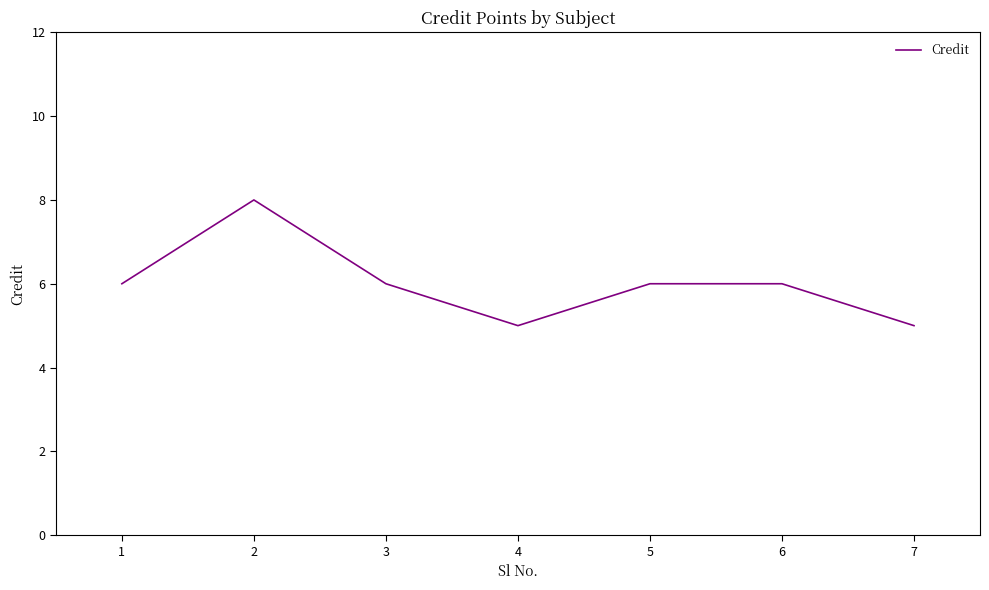

What value does the data have at 3?

6